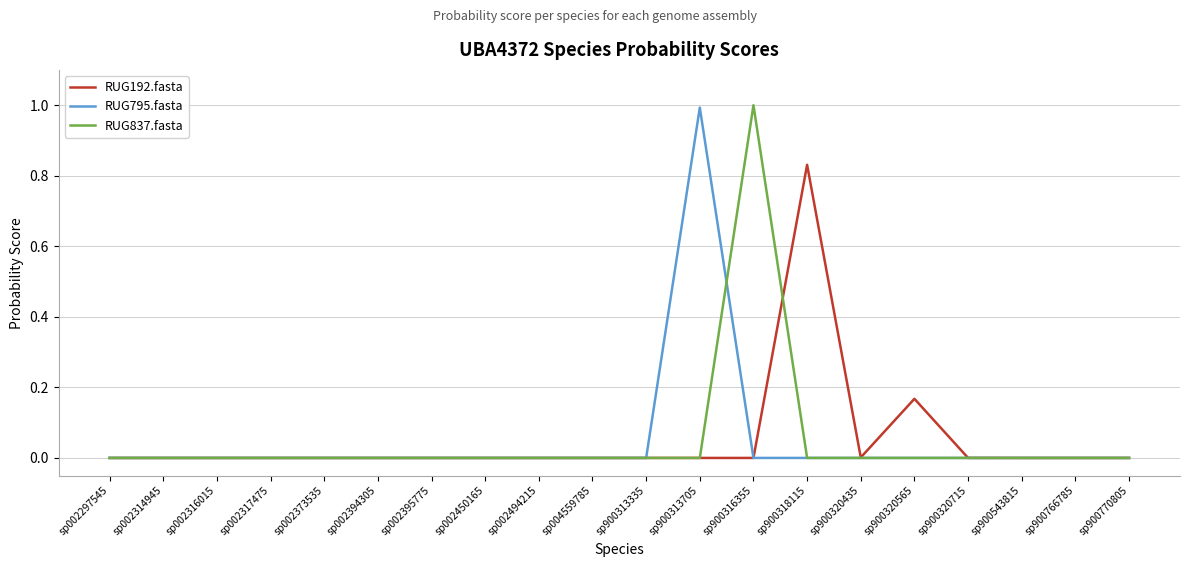

What is the maximum value for RUG795.fasta?

1.0